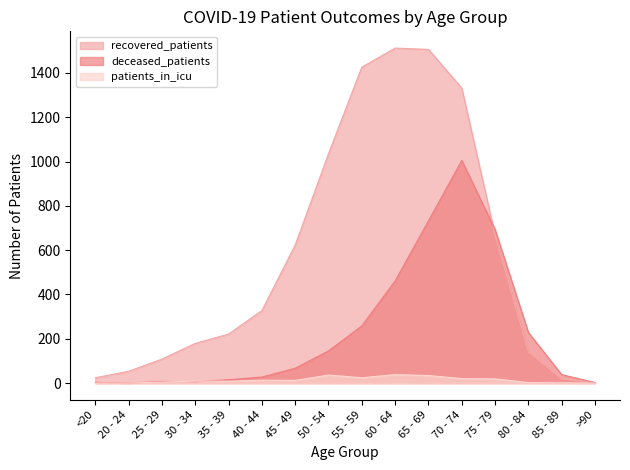

What is the maximum value for recovered_patients?

1512